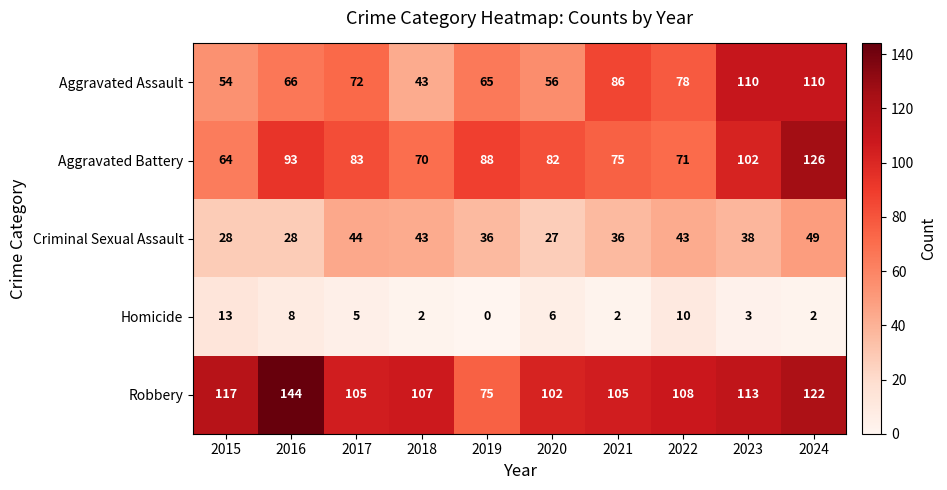

Is it true that Aggravated Assault equals 43 at 2018?

True